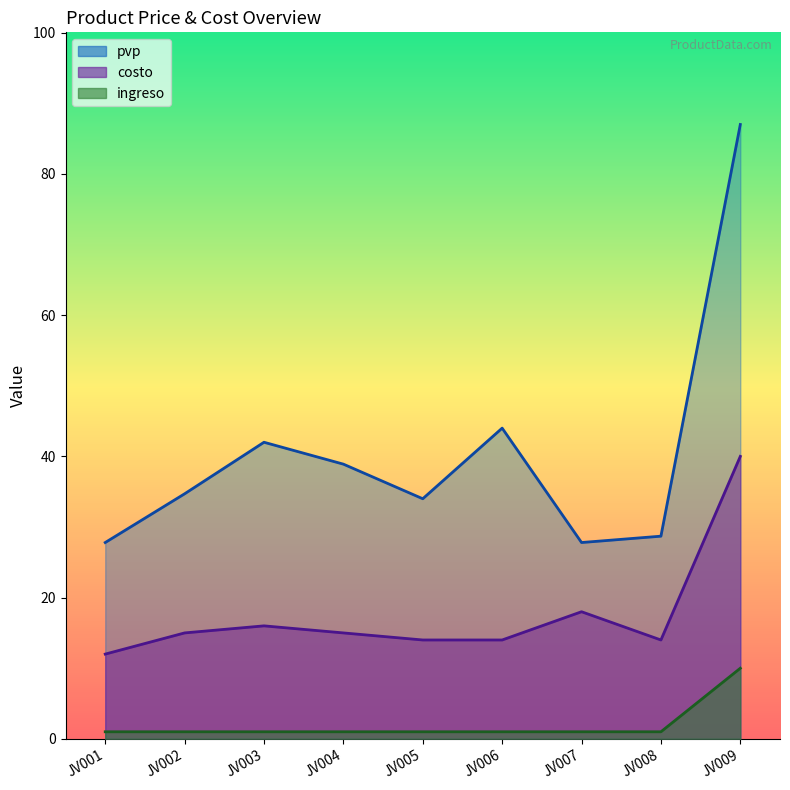

Does the chart have visible grid lines?

No